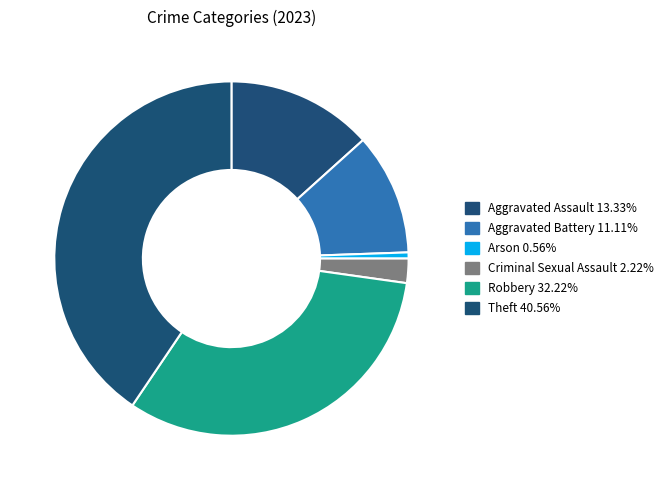

How many slices are in this pie chart?

6